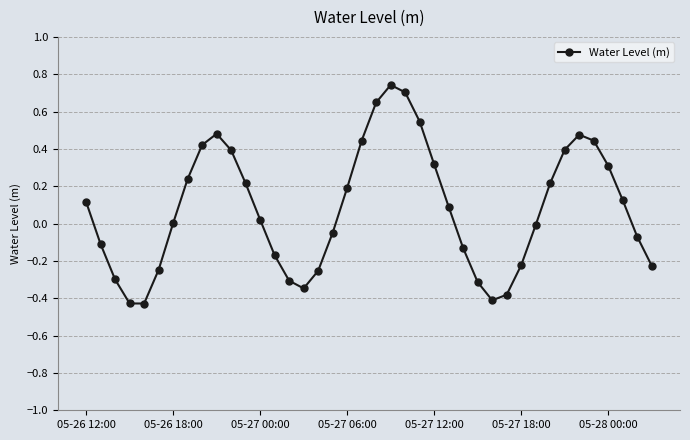

What is the difference between the maximum and second lowest values?

1.2